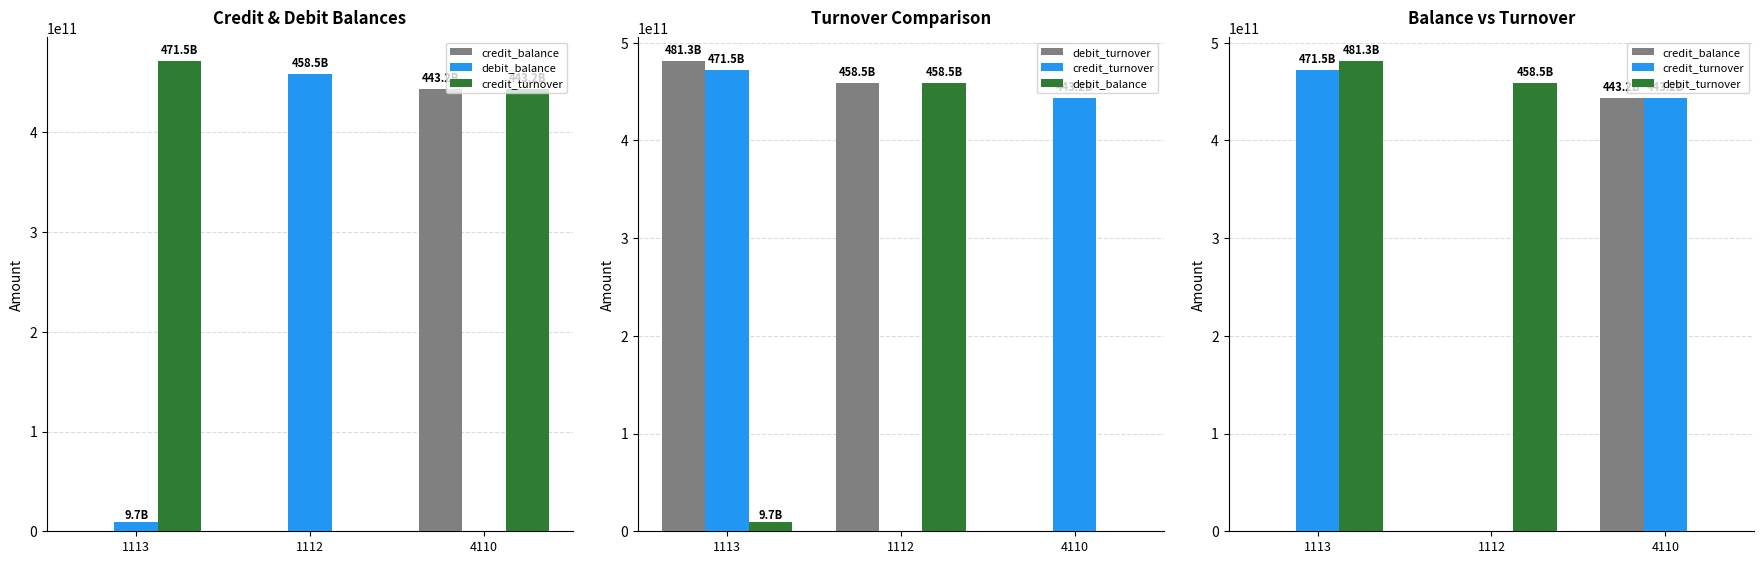

At 1112, list the series in order from largest to smallest.

debit_balance, debit_turnover, credit_balance, credit_turnover